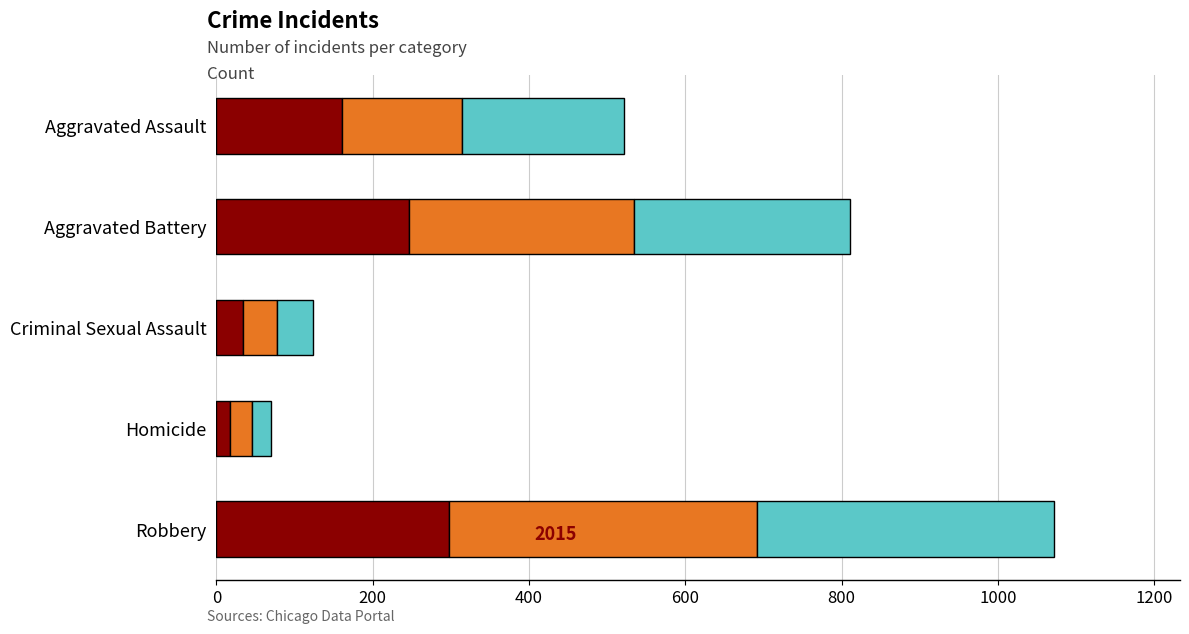

At which category is the sum across all series the highest?

Robbery